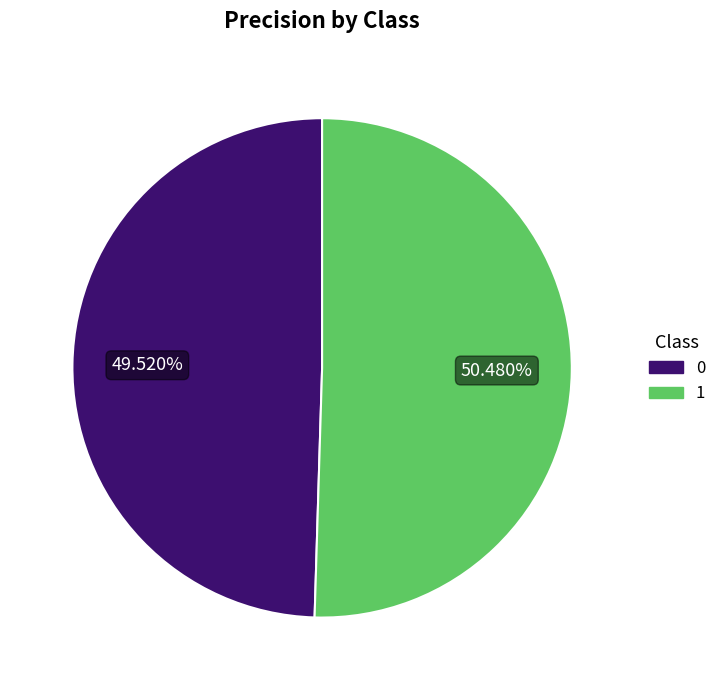

What percentage is the 0 slice, to the nearest percent?

50%